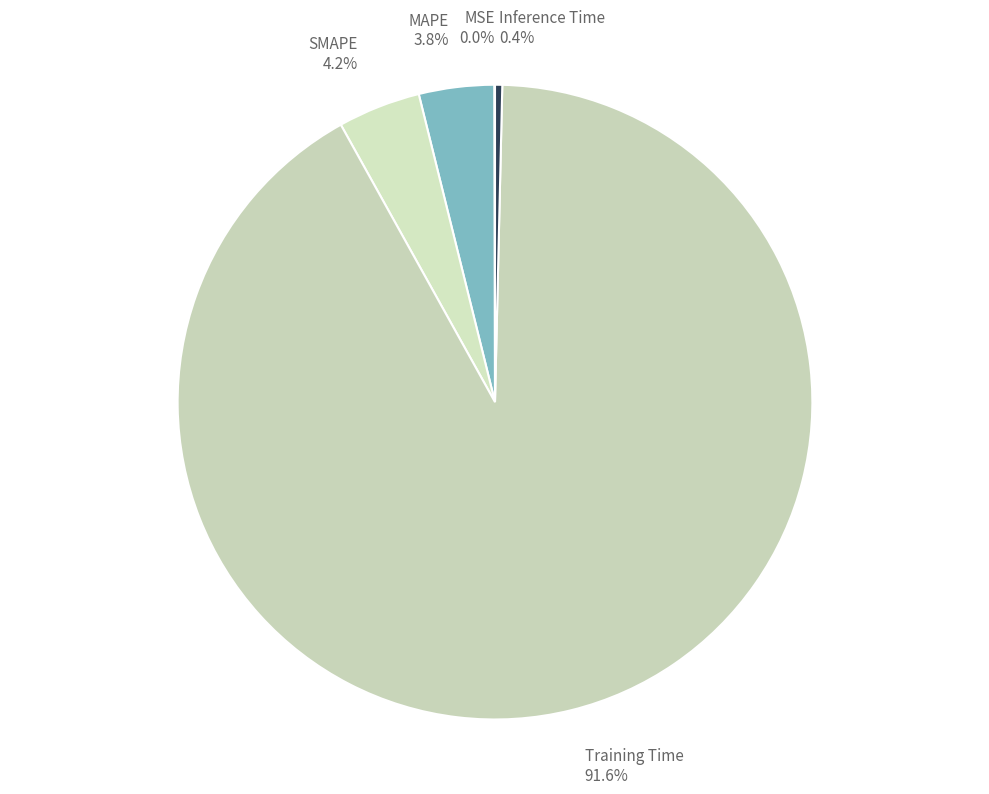

To the nearest percent, what is the difference between the largest and smallest slice percentages?

92%